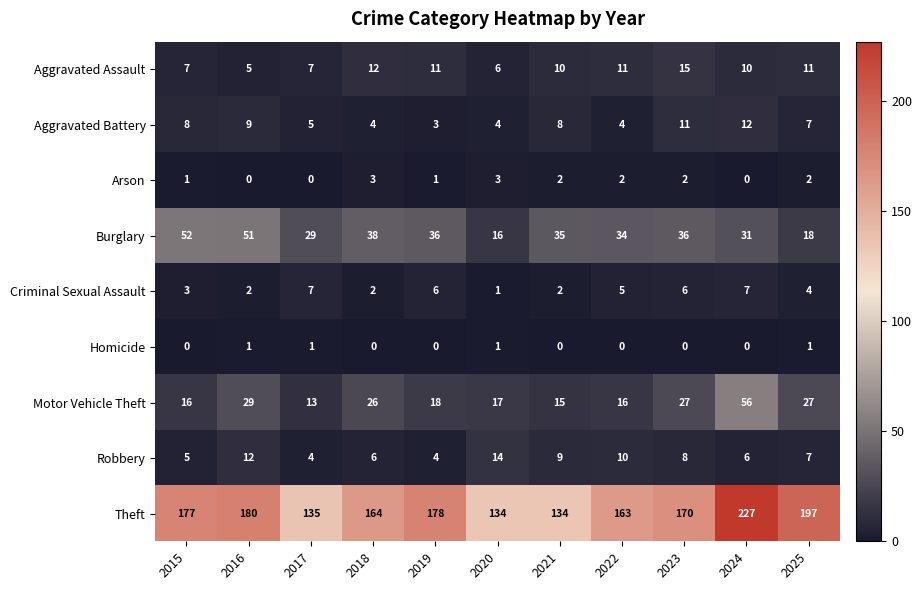

How many Homicide values are between 0 and 1?

11